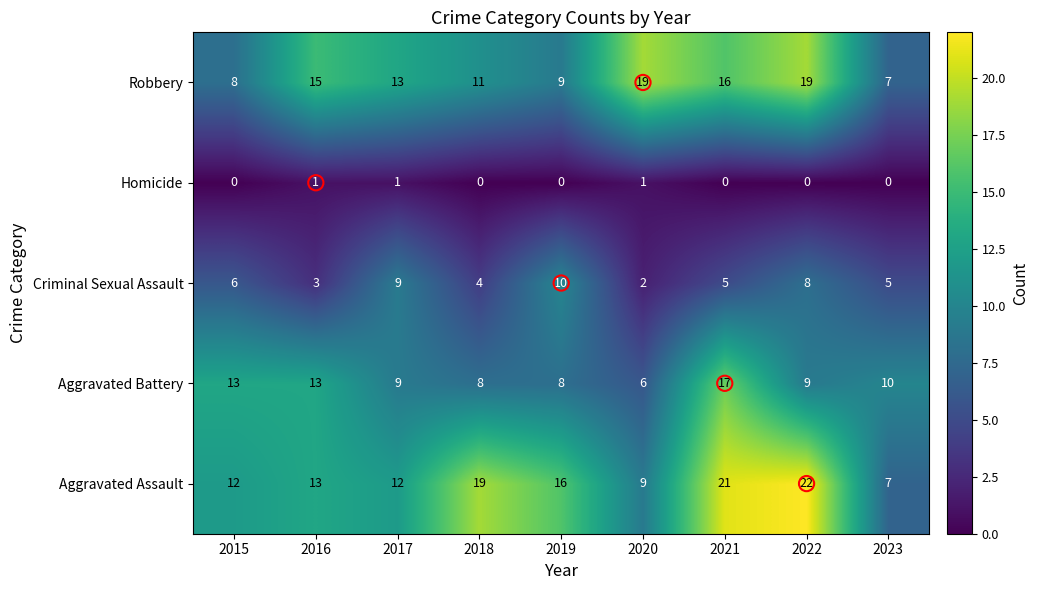

What is the total value across all series at 2020?

37